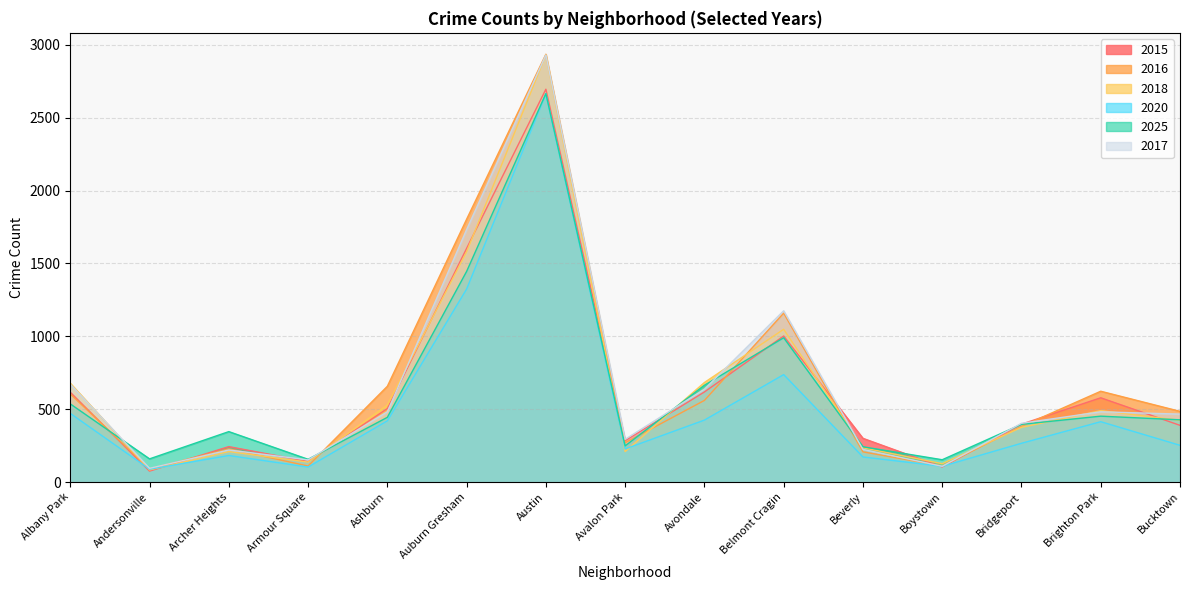

How many distinct data groups are displayed?

6